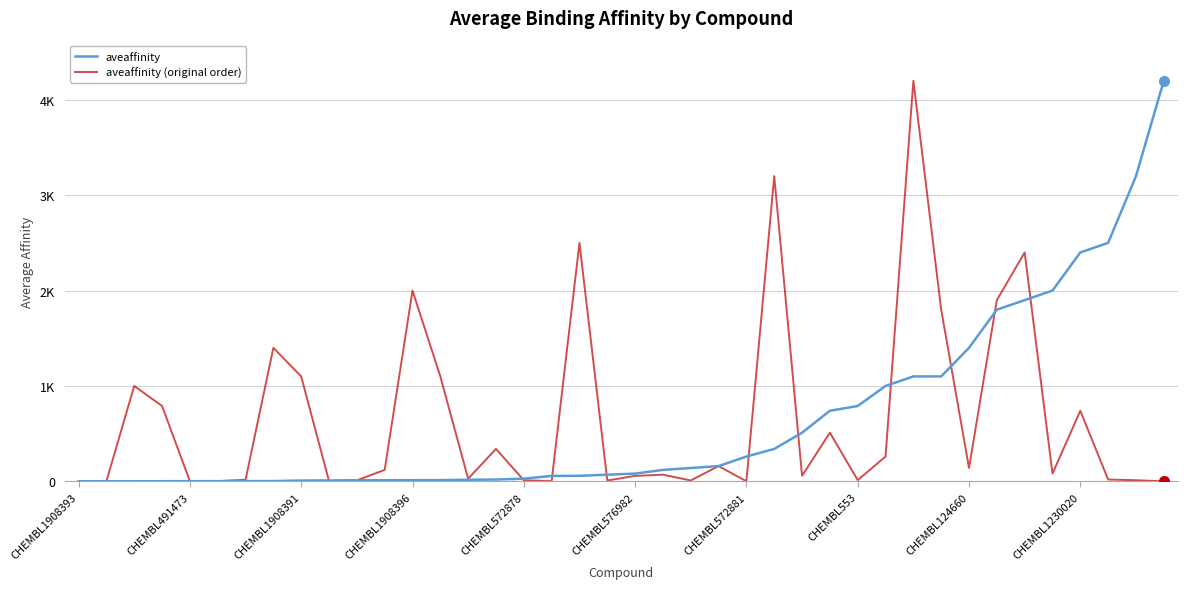

What is the value of the aveaffinity point at the 20th from the left?

70.0